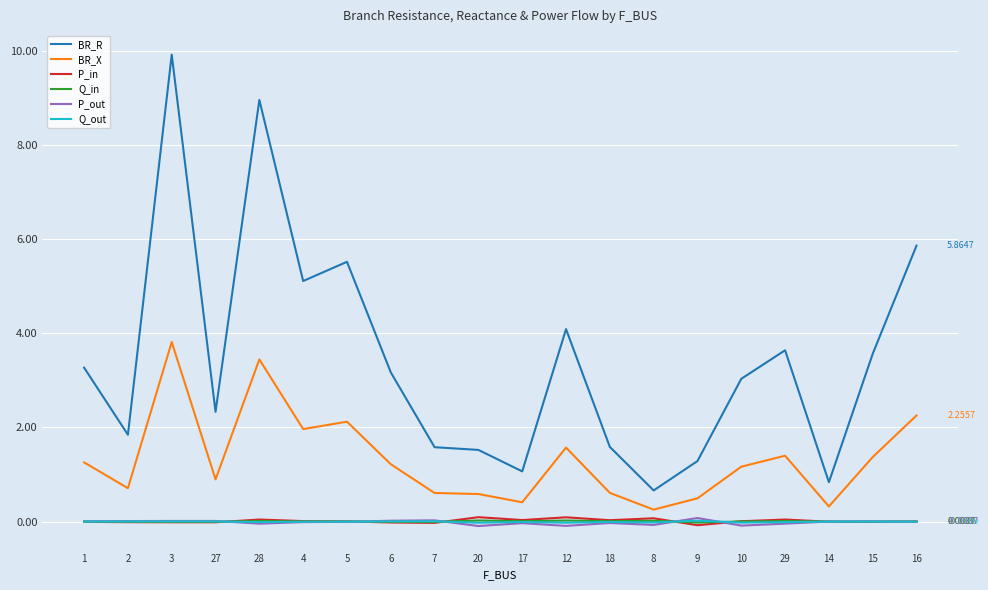

Which series ends up on top after the final intersection of Q_in and Q_out?

Q_in